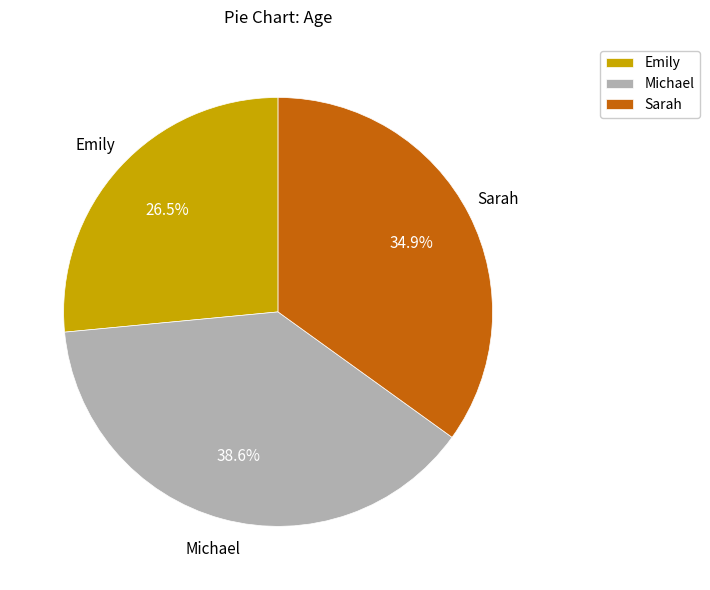

Is there a majority slice in this chart?

No